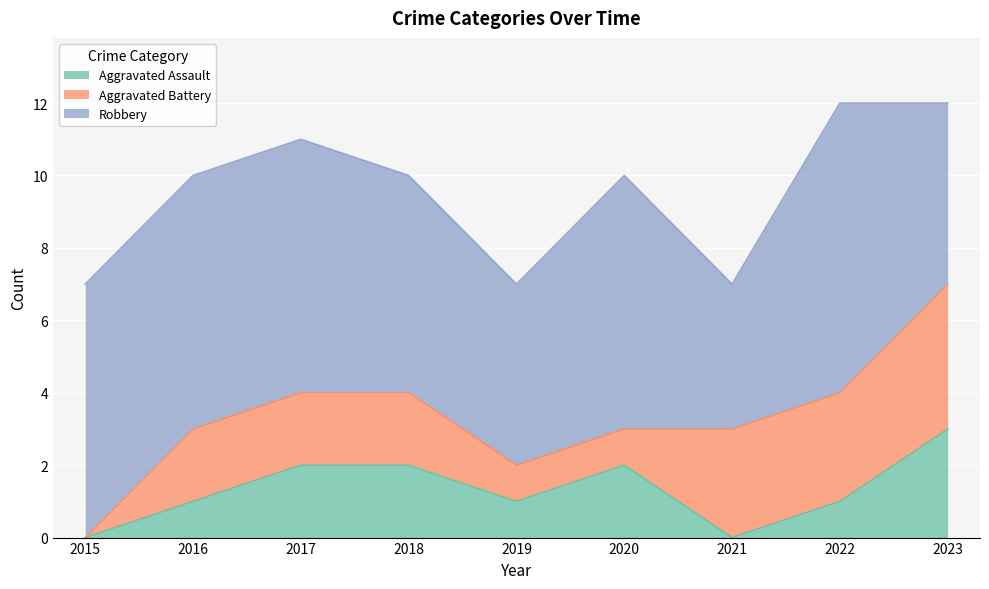

What are all the series names shown in the legend?

Aggravated Assault, Aggravated Battery, Robbery